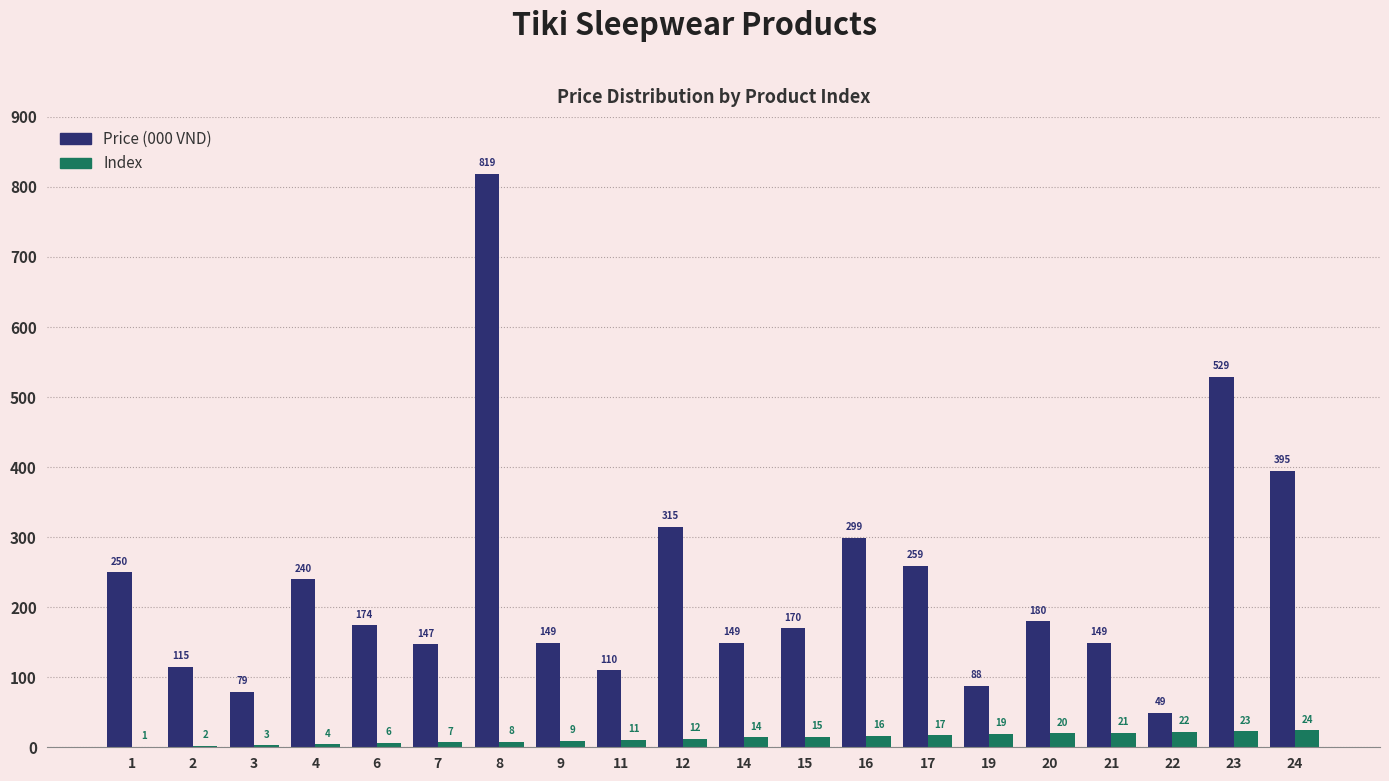

Which category has the highest value in the Price (000 VND) series?

8